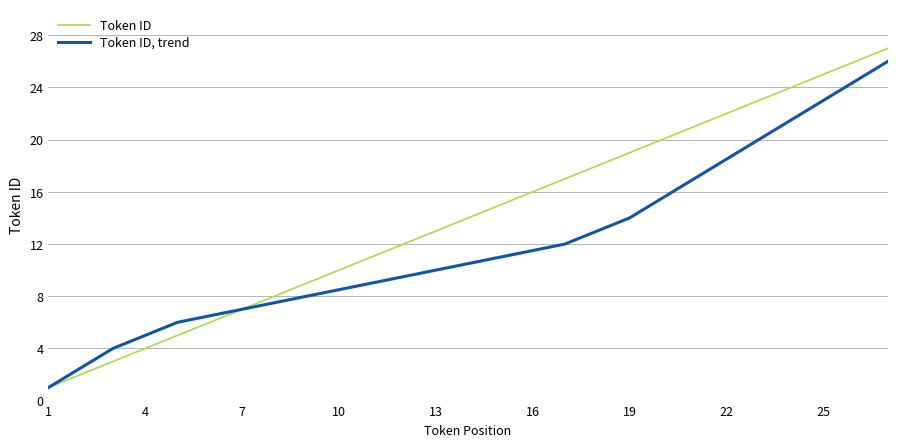

List the series in order of their overall mean, highest first.

Token ID, Token ID, trend